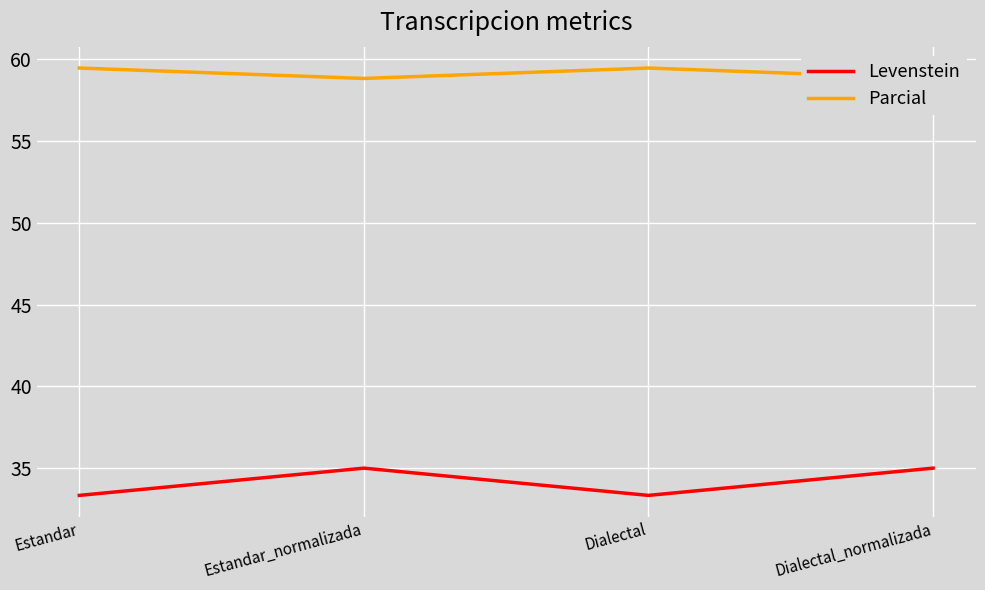

What is the total value across all series at Estandar?

92.8